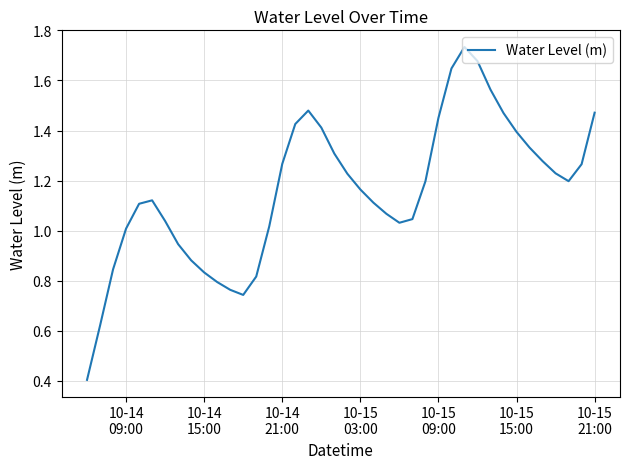

What is the smallest value displayed?

0.4